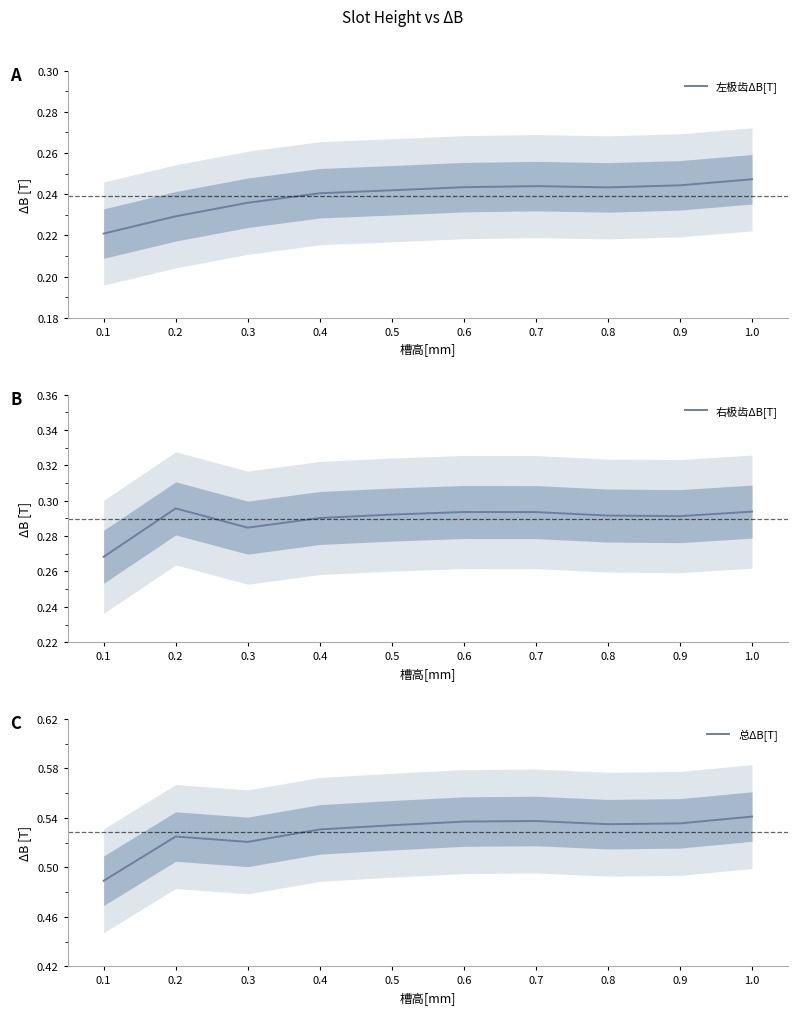

What is the difference between the highest and lowest values at 0.7?

0.3